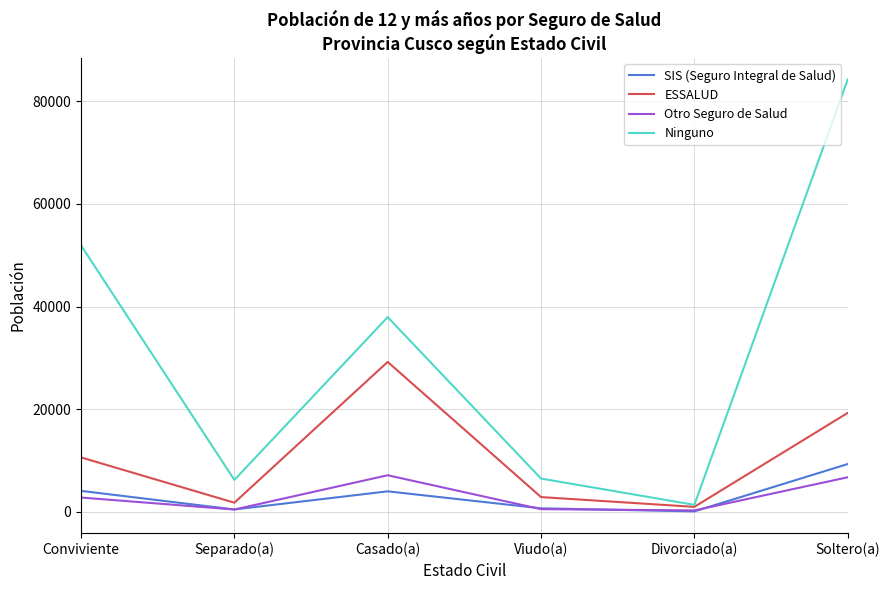

What is the sum of the Ninguno values at Divorciado(a) and Casado(a)?

39287